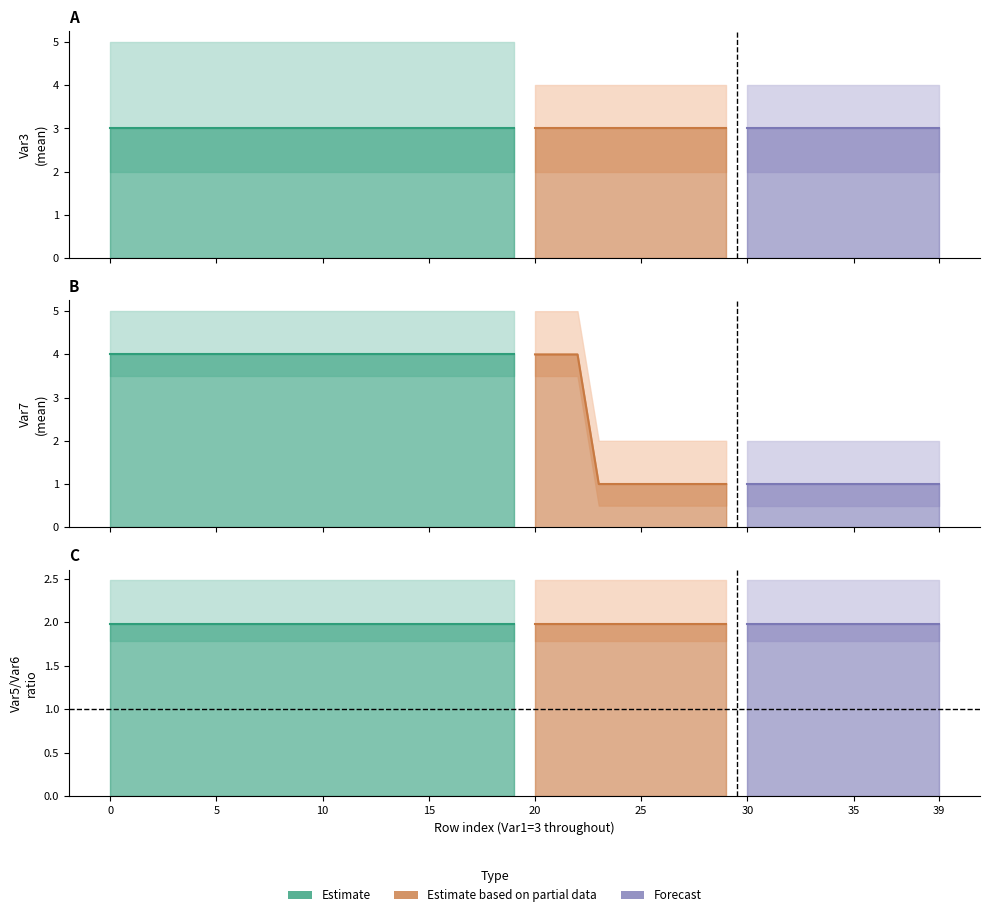

Which series has the widest spread of values?

Var7